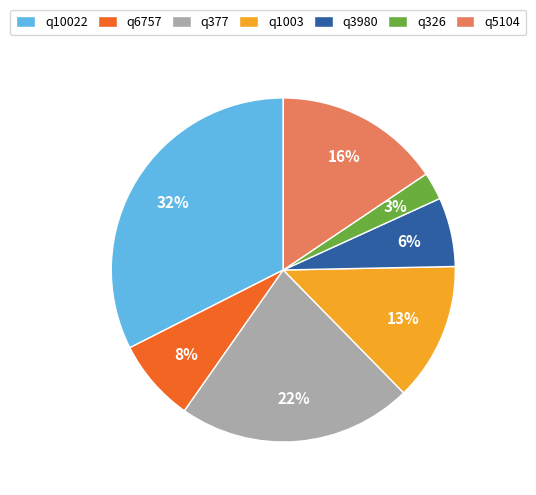

To the nearest percent, what is the combined percentage of q326 and q1003?

16%